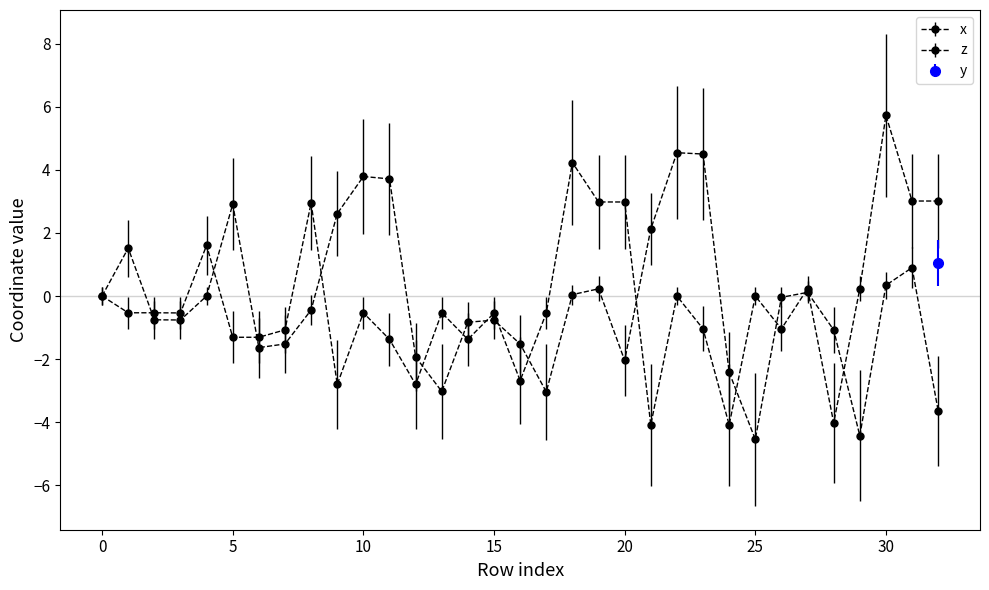

How many times do z and x cross each other?

15